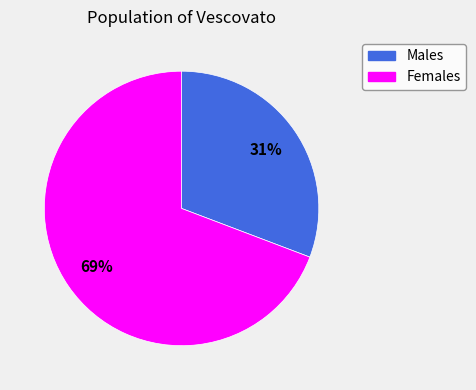

To the nearest percent, what portion does Females represent?

69%